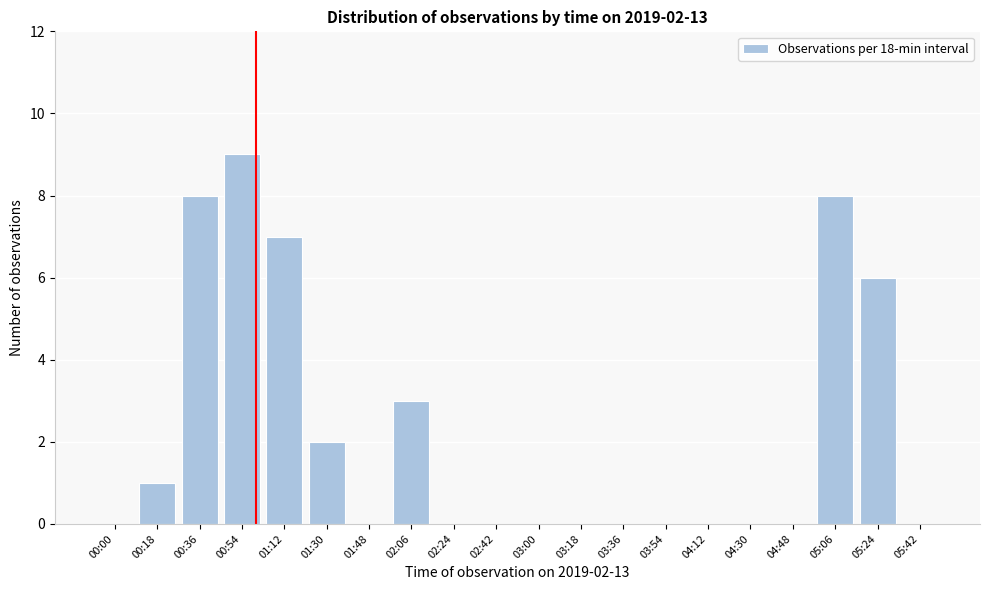

Reading left to right, what are all the values shown in this chart?

00:00=0	00:18=1	00:36=8	00:54=9	01:12=7	01:30=2	01:48=0	02:06=3	02:24=0	02:42=0	03:00=0	03:18=0	03:36=0	03:54=0	04:12=0	04:30=0	04:48=0	05:06=8	05:24=6	05:42=0